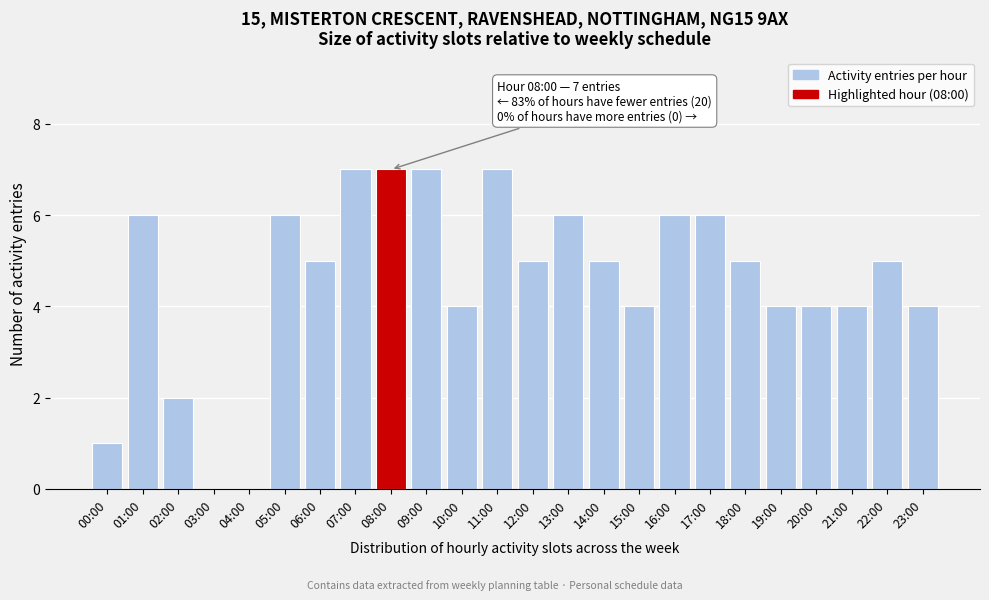

Reading left to right, transcribe all the data shown in this chart.

00:00=1	01:00=6	02:00=2	03:00=0	04:00=0	05:00=6	06:00=5	07:00=7	08:00=7	09:00=7	10:00=4	11:00=7	12:00=5	13:00=6	14:00=5	15:00=4	16:00=6	17:00=6	18:00=5	19:00=4	20:00=4	21:00=4	22:00=5	23:00=4